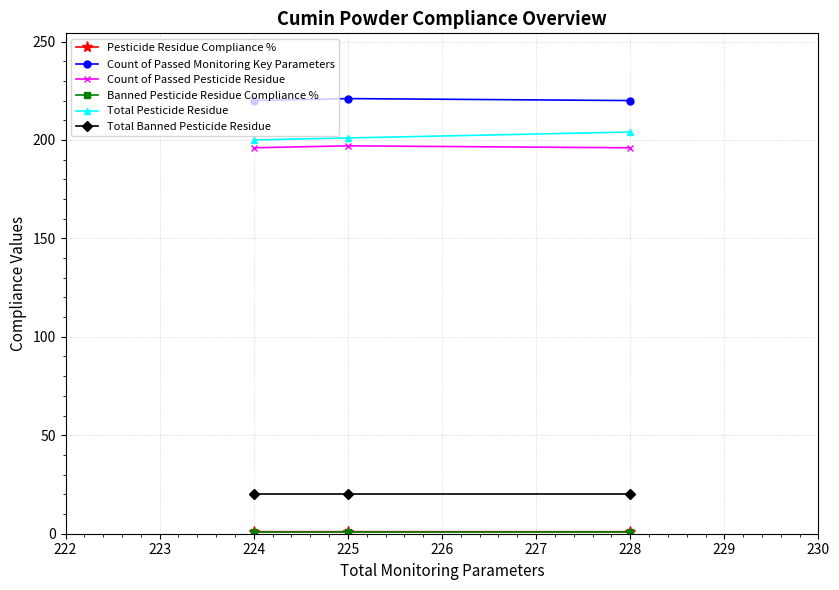

What is the greatest value displayed?

221.0